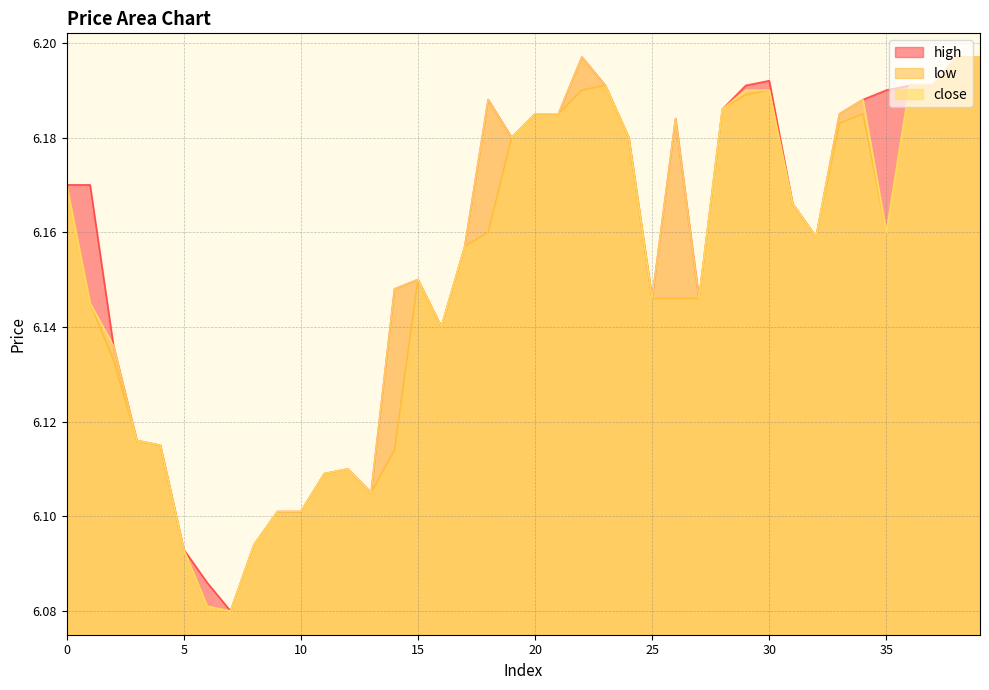

Reading right to left, transcribe all the data shown in this chart.

high: 39=6.2	38=6.2	37=6.2	36=6.2	35=6.2	34=6.2	33=6.2	32=6.2	31=6.2	30=6.2	29=6.2	28=6.2	27=6.1	26=6.2	25=6.1	24=6.2	23=6.2	22=6.2	21=6.2	20=6.2	19=6.2	18=6.2	17=6.2	16=6.1	15=6.2	14=6.1	13=6.1	12=6.1	11=6.1	10=6.1	9=6.1	8=6.1	7=6.1	6=6.1	5=6.1	4=6.1	3=6.1	2=6.1	1=6.2	0=6.2
low: 39=6.2	38=6.2	37=6.2	36=6.2	35=6.2	34=6.2	33=6.2	32=6.2	31=6.2	30=6.2	29=6.2	28=6.2	27=6.1	26=6.1	25=6.1	24=6.2	23=6.2	22=6.2	21=6.2	20=6.2	19=6.2	18=6.2	17=6.2	16=6.1	15=6.2	14=6.1	13=6.1	12=6.1	11=6.1	10=6.1	9=6.1	8=6.1	7=6.1	6=6.1	5=6.1	4=6.1	3=6.1	2=6.1	1=6.1	0=6.2
close: 39=6.2	38=6.2	37=6.2	36=6.2	35=6.2	34=6.2	33=6.2	32=6.2	31=6.2	30=6.2	29=6.2	28=6.2	27=6.1	26=6.2	25=6.1	24=6.2	23=6.2	22=6.2	21=6.2	20=6.2	19=6.2	18=6.2	17=6.2	16=6.1	15=6.2	14=6.1	13=6.1	12=6.1	11=6.1	10=6.1	9=6.1	8=6.1	7=6.1	6=6.1	5=6.1	4=6.1	3=6.1	2=6.1	1=6.1	0=6.2